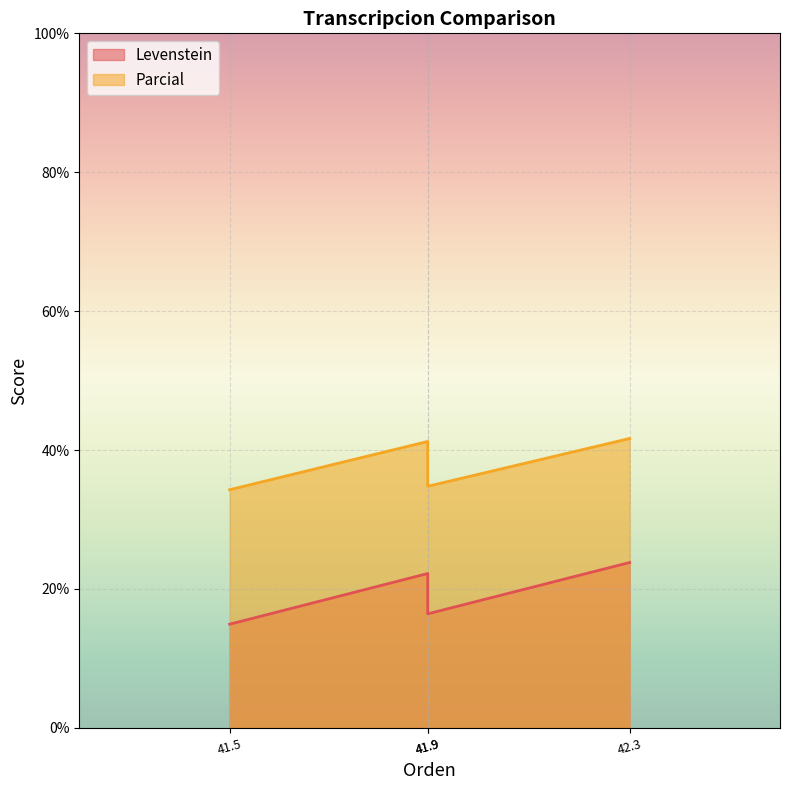

What is the maximum value for Levenstein?

23.8